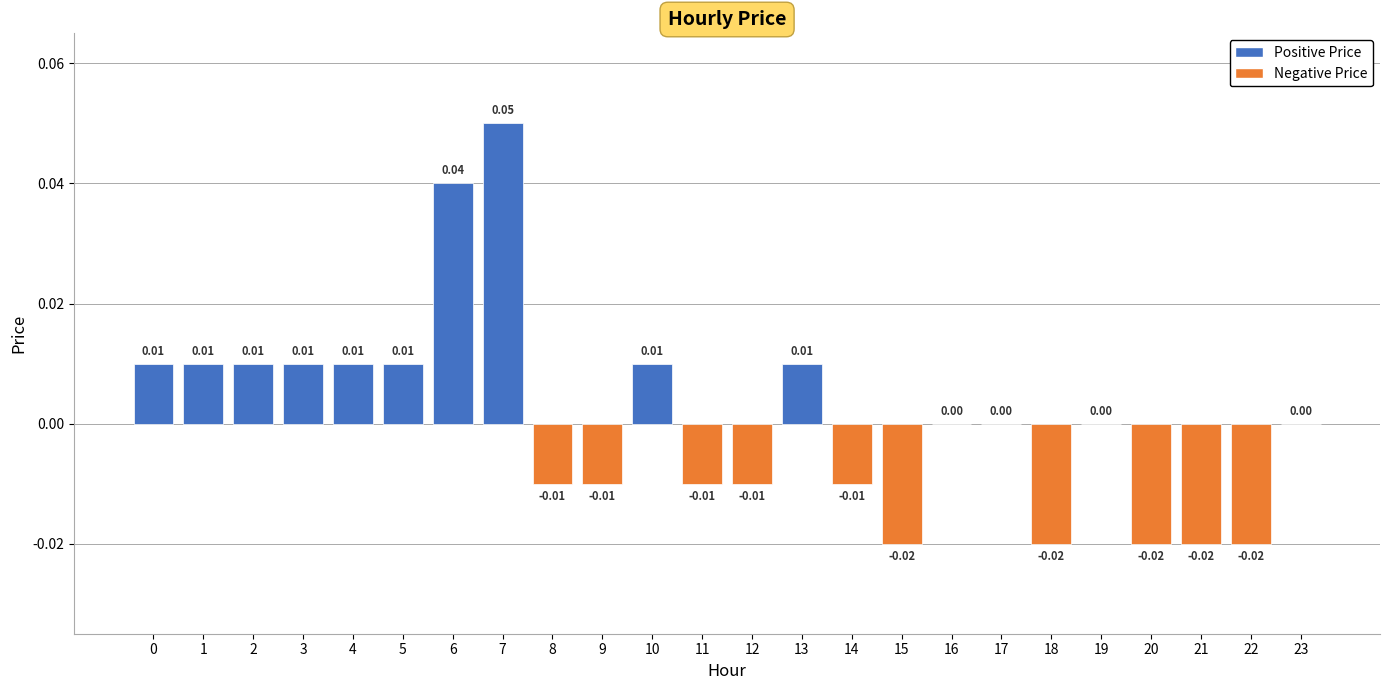

Reading left to right, list all the values displayed in this chart.

0=0.0	1=0.0	2=0.0	3=0.0	4=0.0	5=0.0	6=0.0	7=0.1	8=-0.0	9=-0.0	10=0.0	11=-0.0	12=-0.0	13=0.0	14=-0.0	15=-0.0	16=0.0	17=0.0	18=-0.0	19=0.0	20=-0.0	21=-0.0	22=-0.0	23=0.0